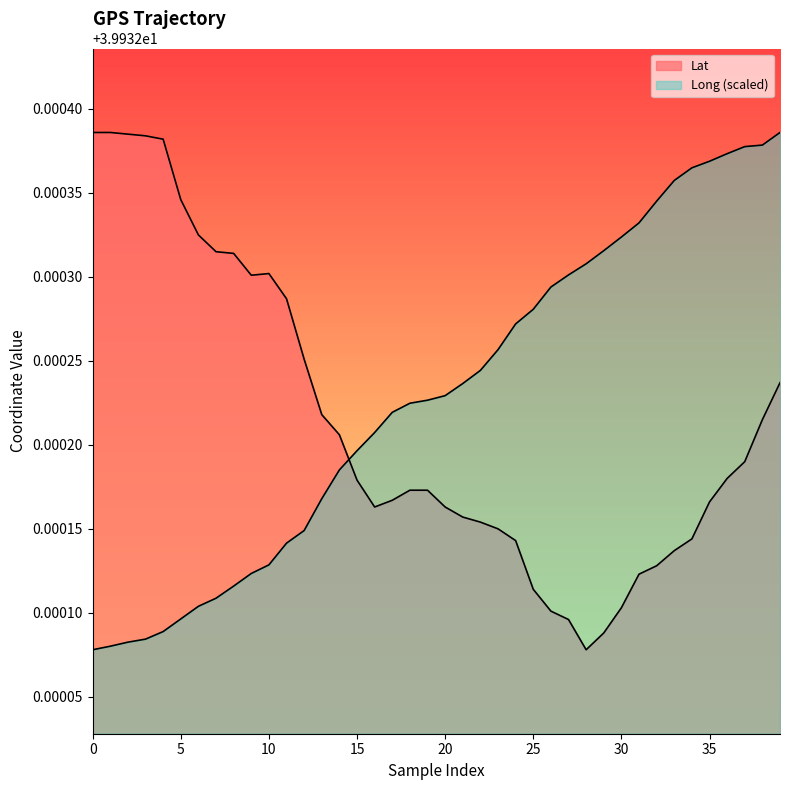

Rank the series at 15 from highest to lowest value.

Long, Lat